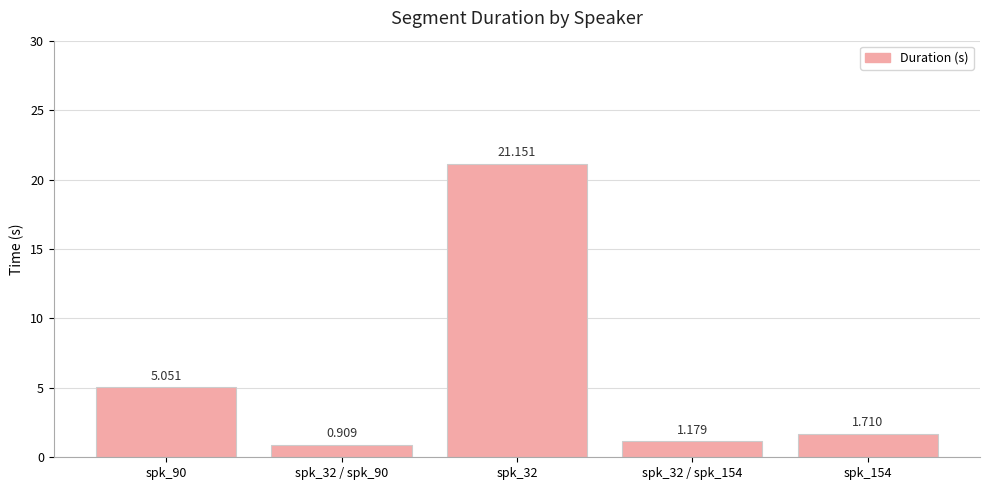

What is the average value?

6.0